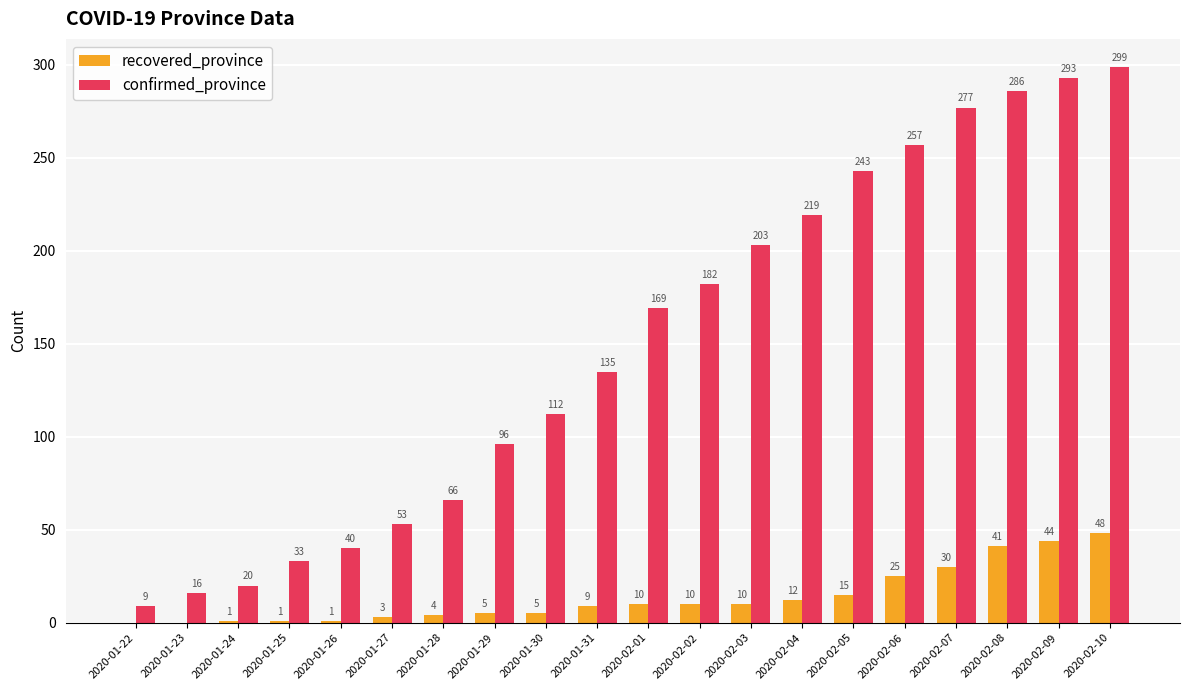

The value of confirmed_province at 2020-01-25 is 33. True or false?

True